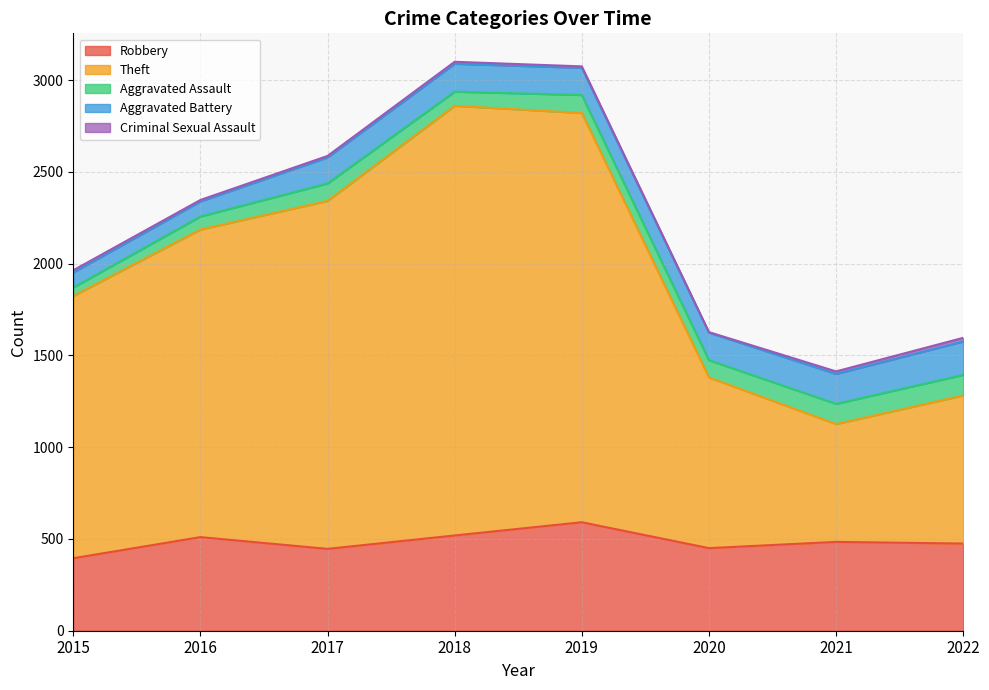

Which series has the largest total across all categories?

Theft